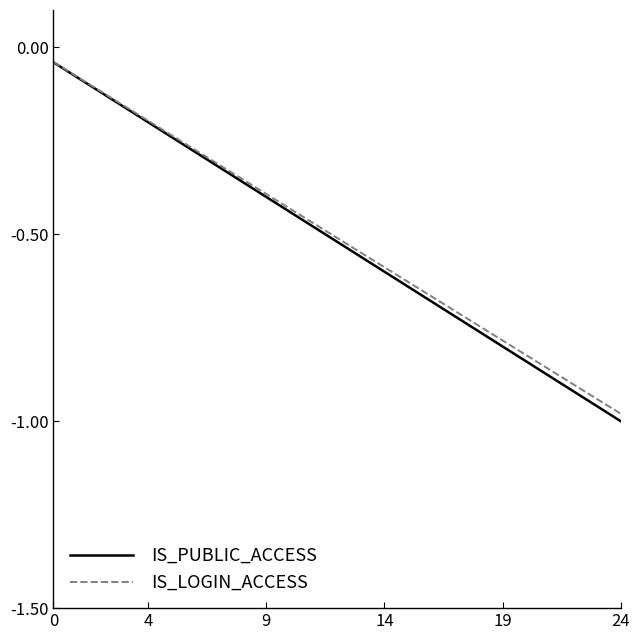

What are all the series names shown in the legend?

IS_PUBLIC_ACCESS, IS_LOGIN_ACCESS